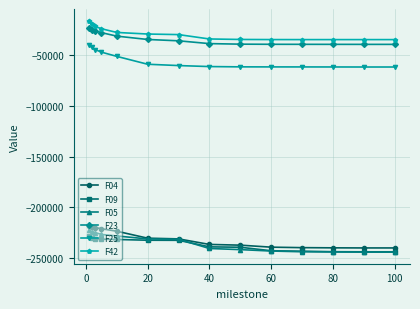

True or false: F42 and F23 cross at least once.

False